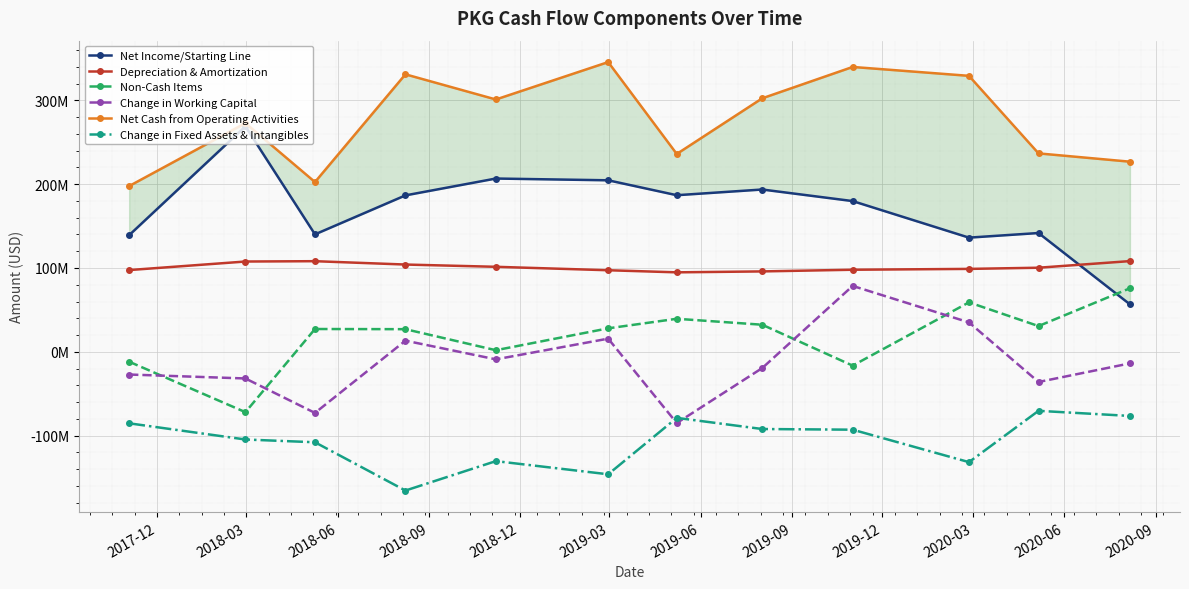

List the labels in order of Net Income/Starting Line value, largest first.

2018-03, 2018-12, 2019-03, 2019-09, 2019-06, 2018-09, 2019-12, 2020-06, 2018-06, 2017-12, 2020-03, 2020-09